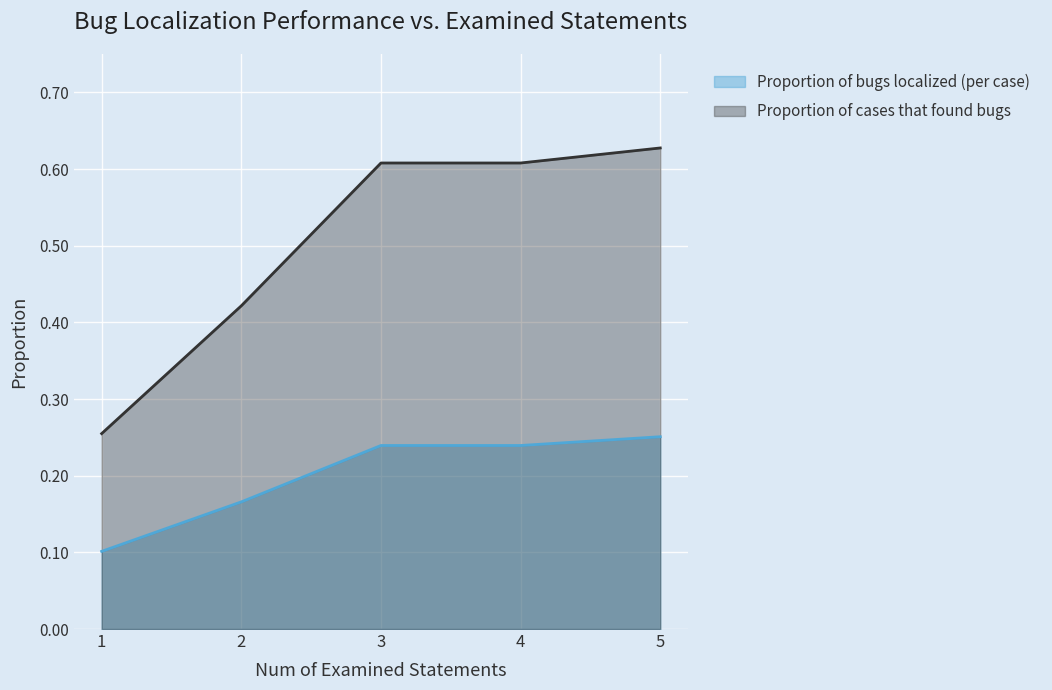

What is the spread (max minus min) of values at 4?

0.4